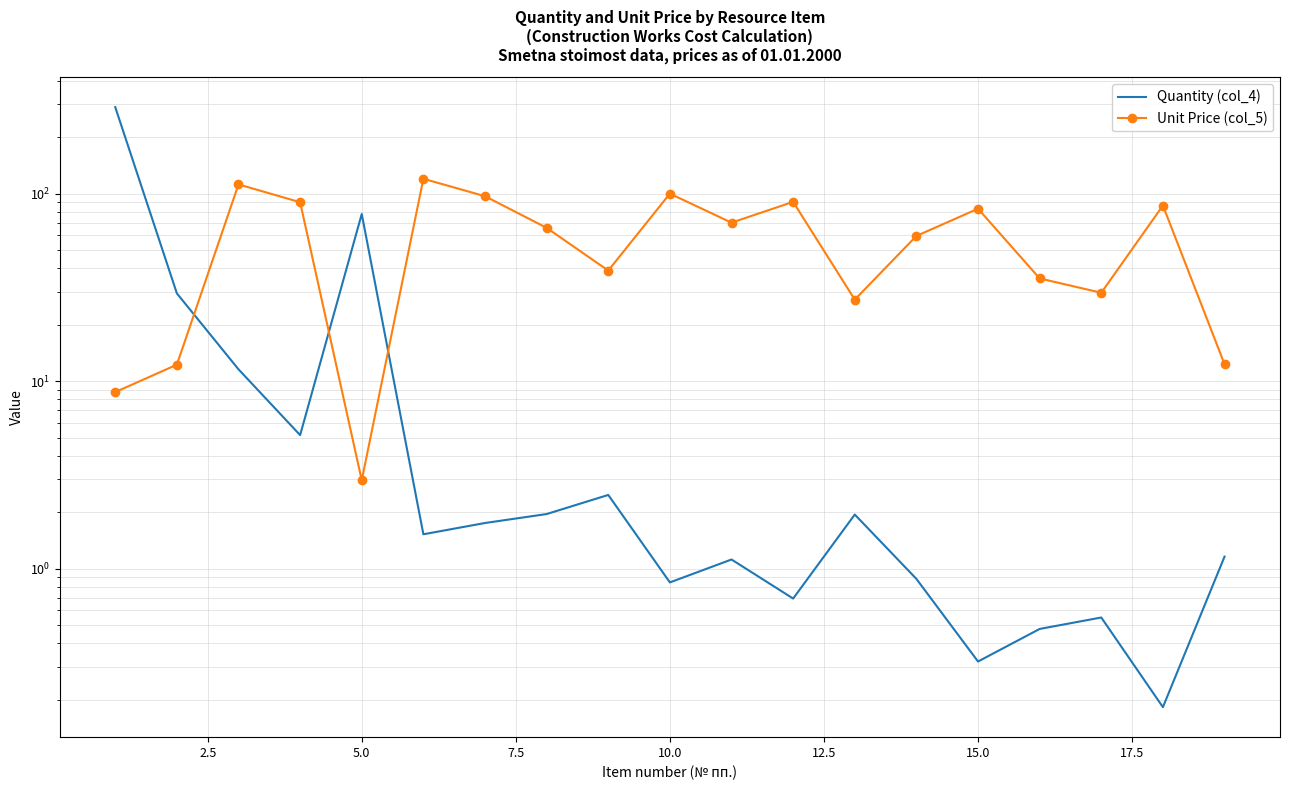

Rank the series at 11 from lowest to highest value.

Quantity (col_4), Unit Price (col_5)